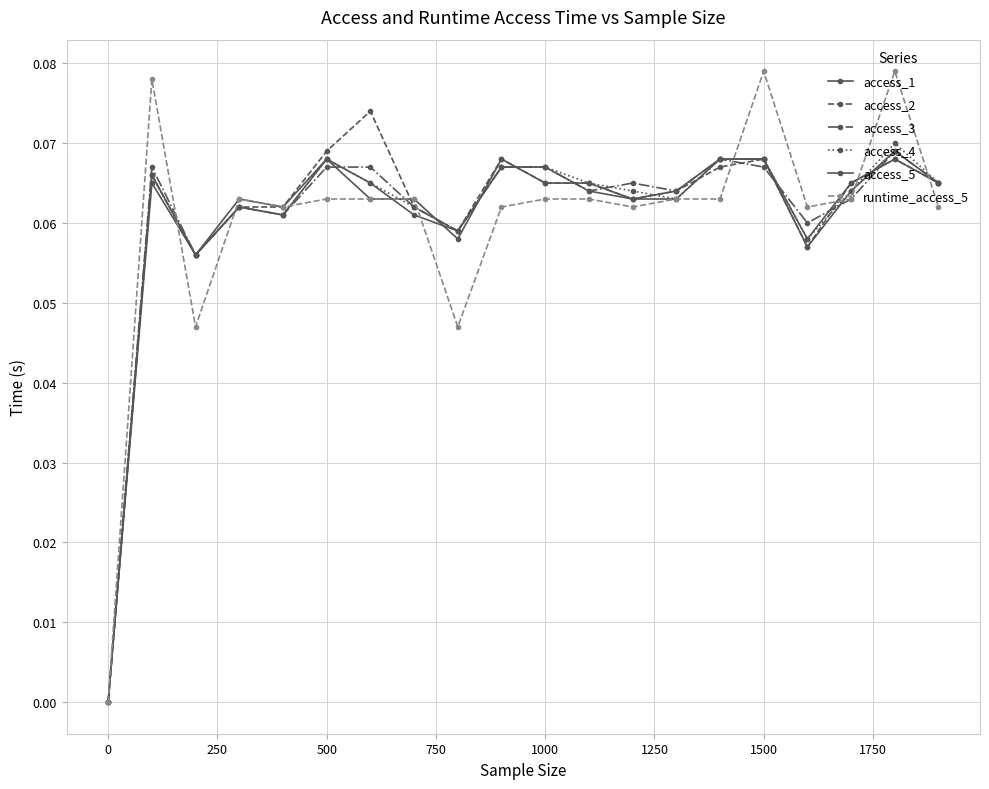

How many interior local valleys does the runtime_access_5 series have?

5